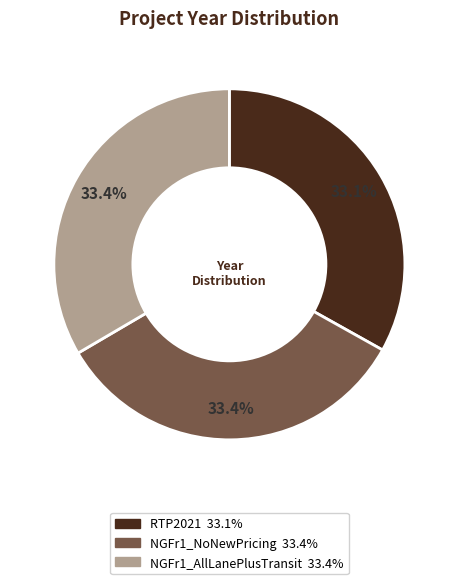

Is there a majority slice in this chart?

No